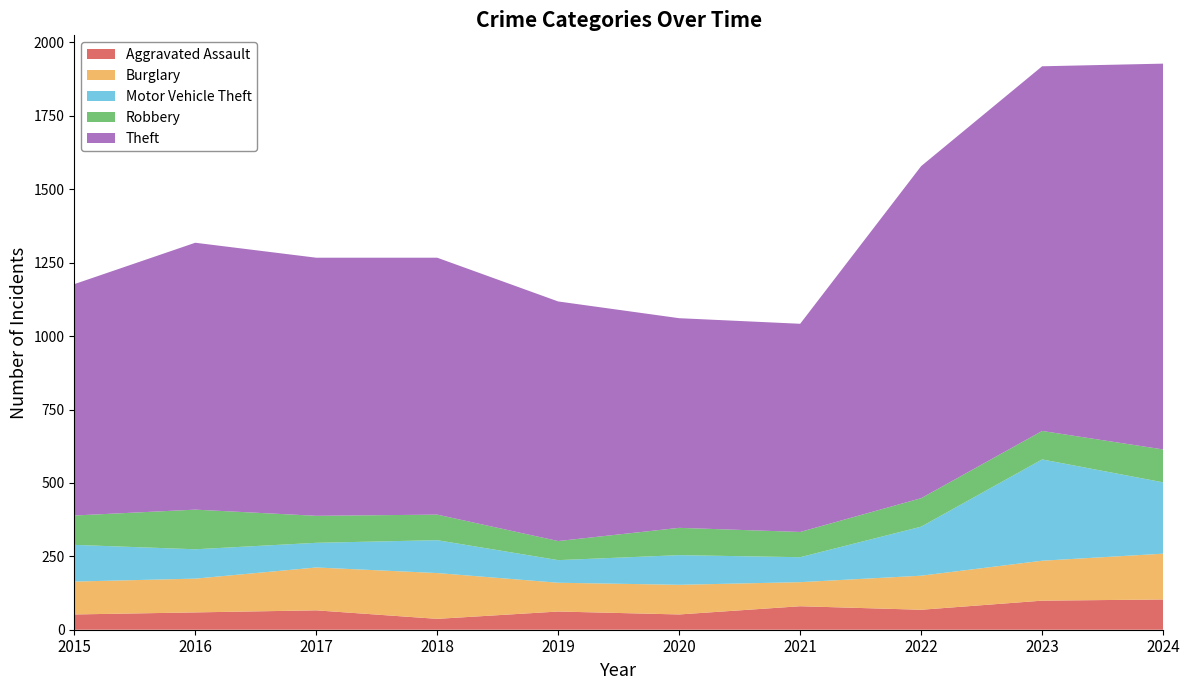

Reading right to left, list all the values displayed in this chart.

Aggravated Assault: 103	99	68	80	52	62	37	66	59	52
Burglary: 156	136	116	82	101	98	156	146	115	112
Motor Vehicle Theft: 243	345	167	85	101	77	112	84	100	125
Robbery: 112	97	97	86	93	65	87	92	135	100
Theft: 1314	1242	1131	709	714	816	875	879	909	788